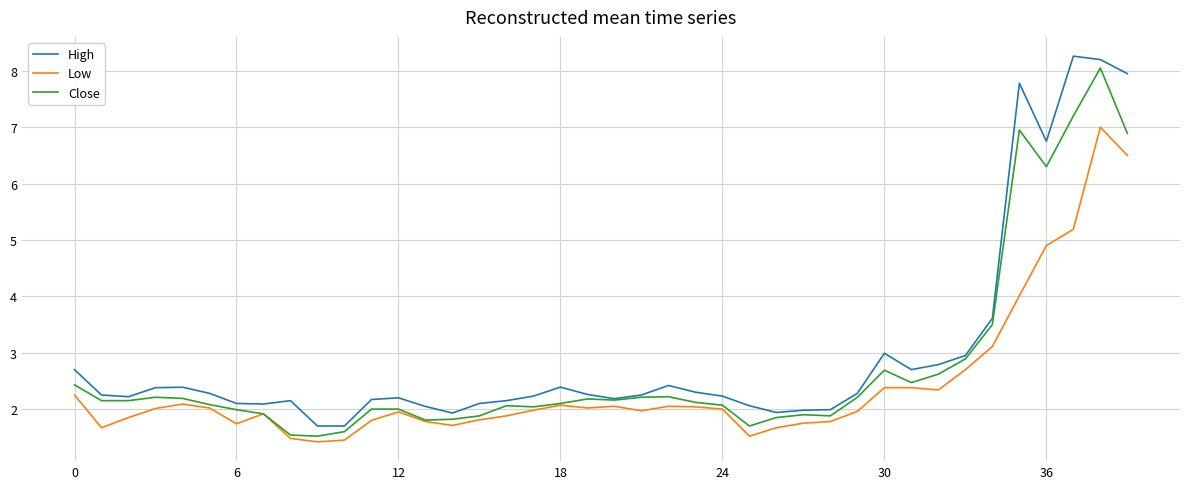

How many distinct data groups are displayed?

3